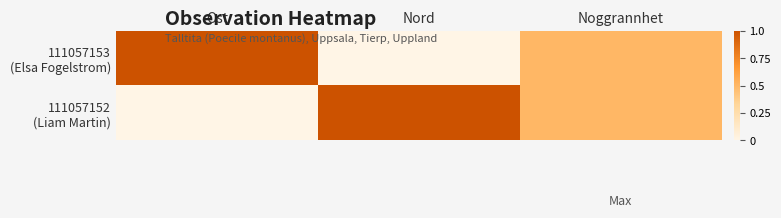

Rank the series at Noggrannhet from highest to lowest value.

111057153 (Elsa Fogelstrom), 111057152 (Liam Martin)